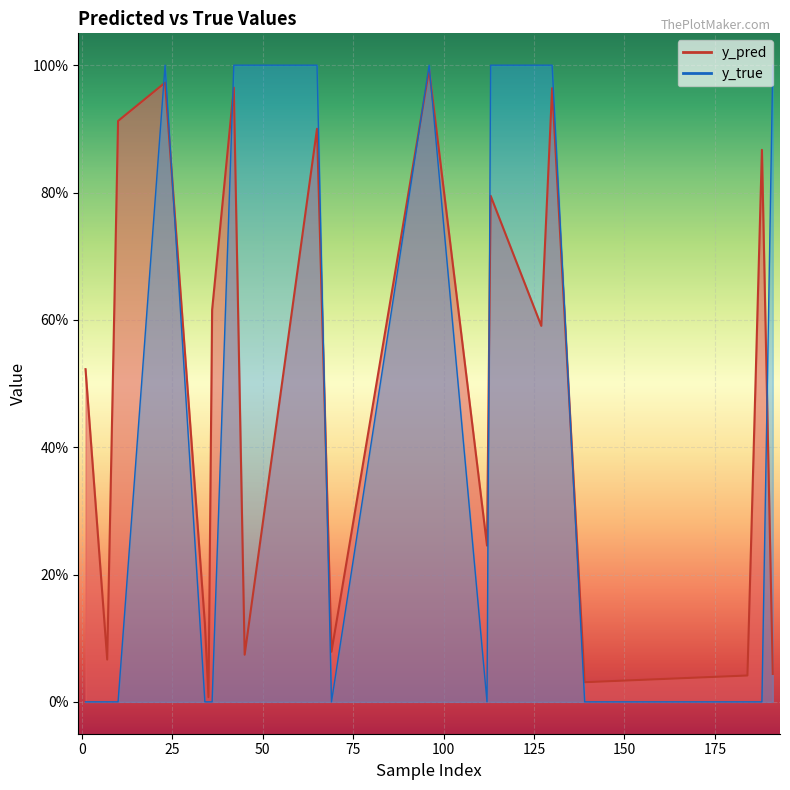

Reading left to right, extract all data points from this chart.

y_pred: 0.5	0.1	0.9	1.0	0.1	0.0	0.6	1.0	0.1	0.9	0.1	1.0	0.2	0.8	0.6	1.0	0.0	0.0	0.9	0.0
y_true: 0.0	0.0	0.0	1.0	0.0	0.0	0.0	1.0	1.0	1.0	0.0	1.0	0.0	1.0	1.0	1.0	0.0	0.0	0.0	1.0